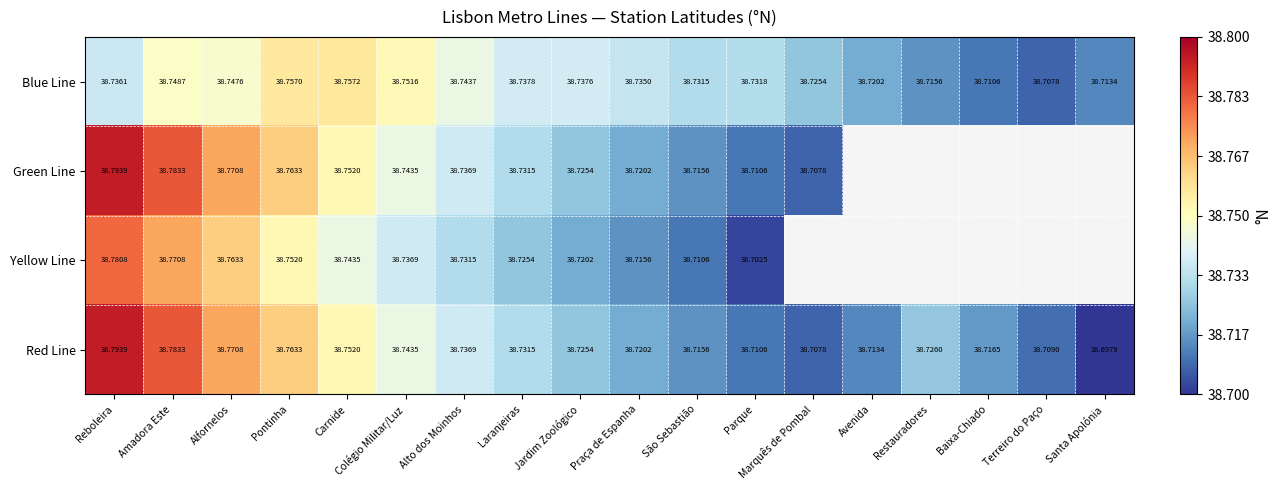

List the labels in order of Blue Line value, smallest first.

Terreiro do Paço, Baixa-Chiado, Santa Apolónia, Restauradores, Avenida, Marquês de Pombal, São Sebastião, Parque, Praça de Espanha, Reboleira, Jardim Zoológico, Laranjeiras, Alto dos Moinhos, Alfornelos, Amadora Este, Colégio Militar/Luz, Pontinha, Carnide